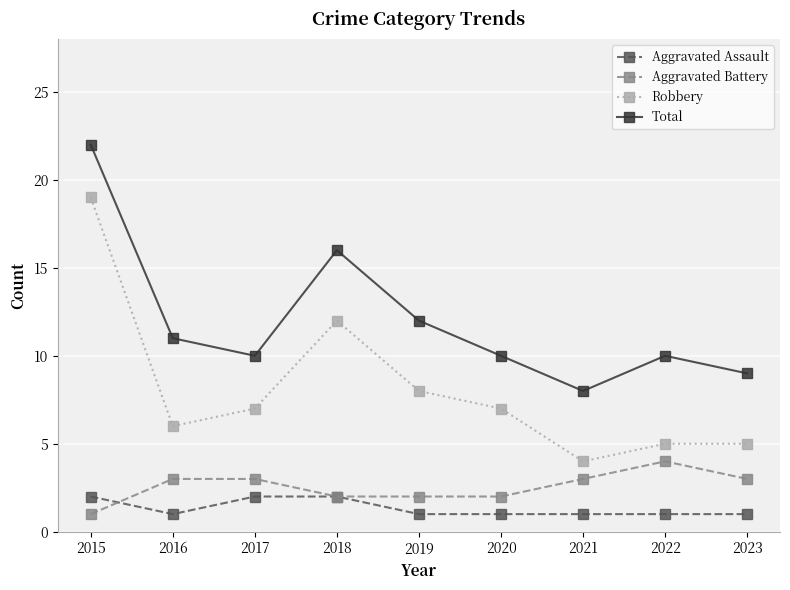

What is the value of the Aggravated Battery point at the 2nd from the left?

3